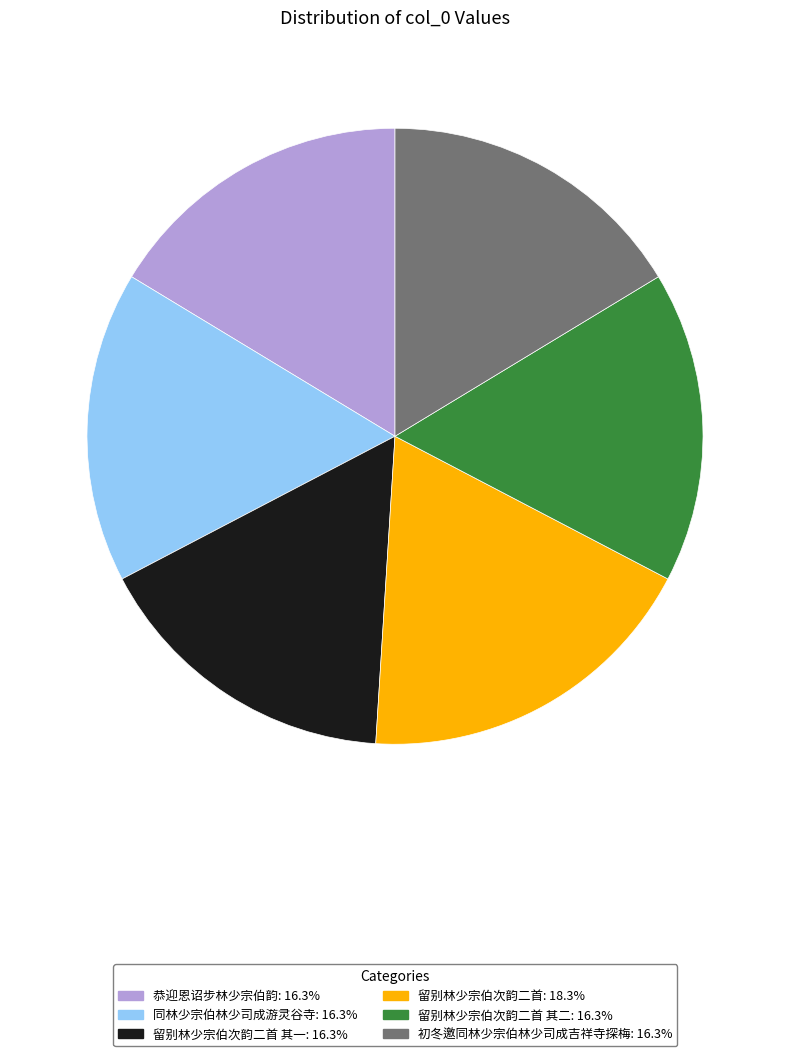

Is there any slice that represents more than half of the pie?

No